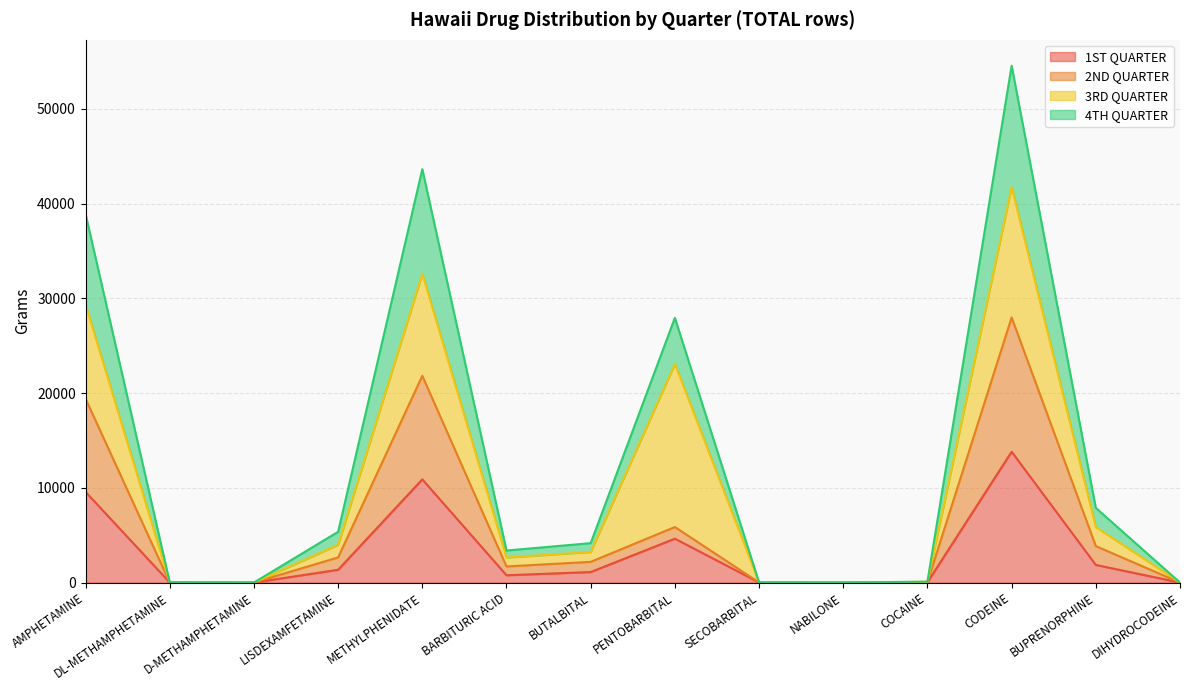

Is the value of 2ND QUARTER at SECOBARBITAL greater than the value of 4TH QUARTER at AMPHETAMINE?

No